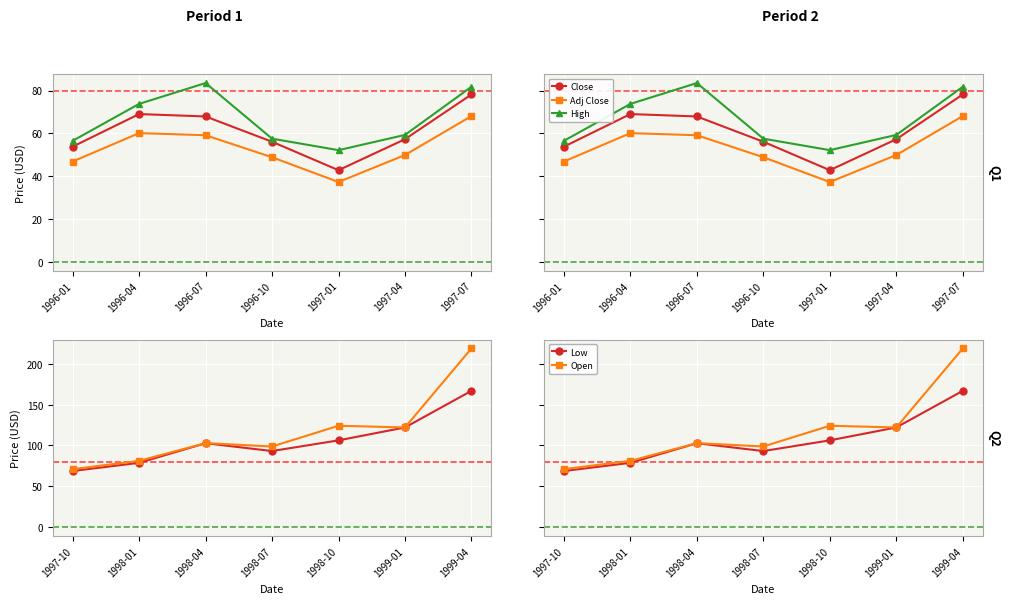

The Open series shows 50.7 at 1999-01. True or false?

False